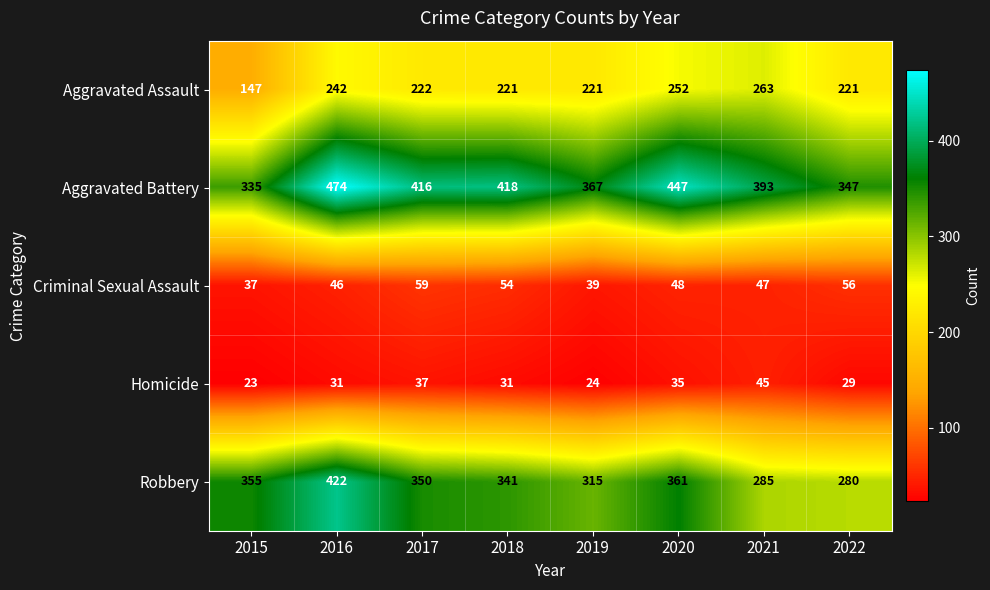

What is the sum of the Aggravated Assault values at 2020 and 2018?

473